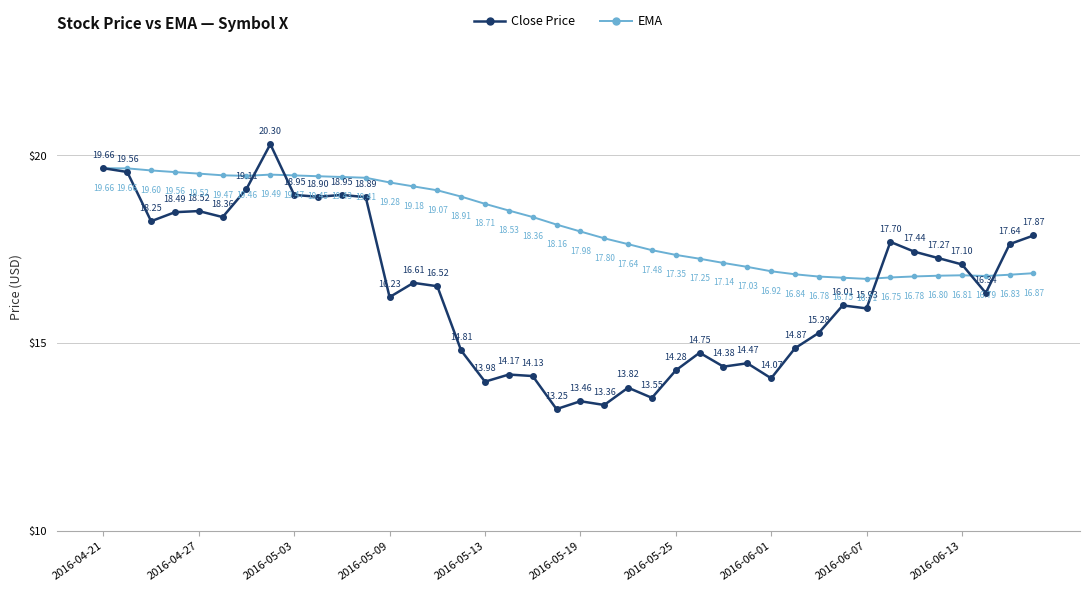

True or false: Close Price has more than 0 points higher than both neighbors.

True